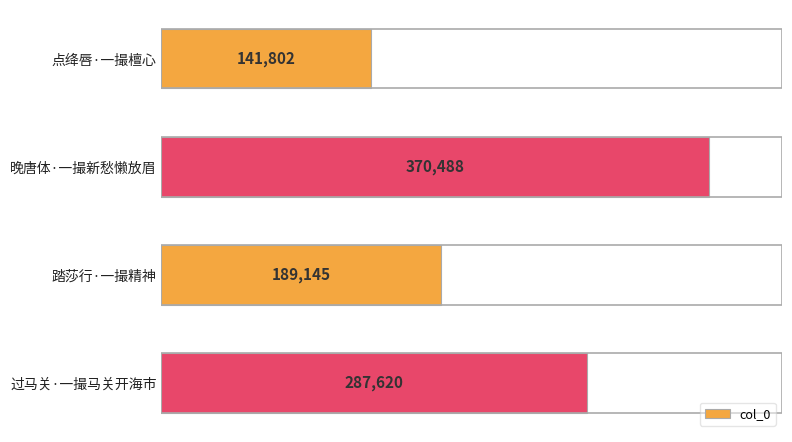

List the labels in order of value, largest first.

晚唐体·一撮新愁懒放眉, 过马关·一撮马关开海市, 踏莎行·一撮精神, 点绛唇·一撮檀心